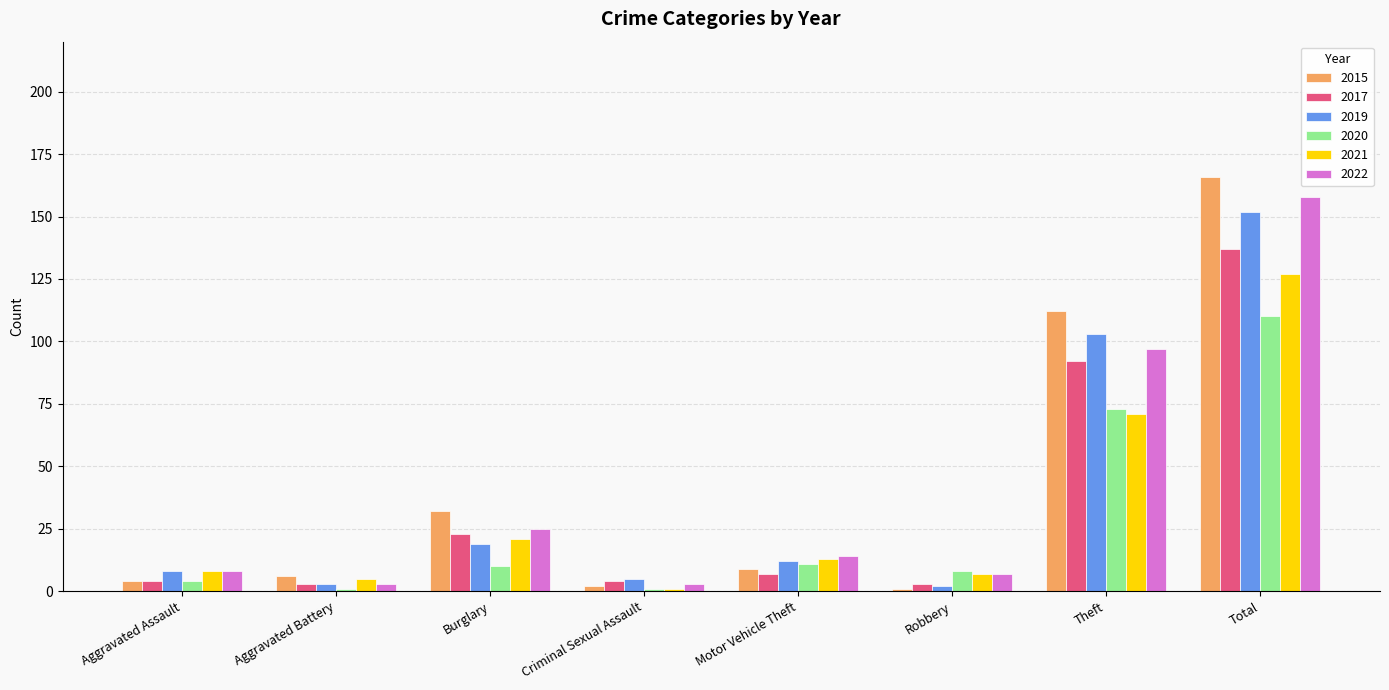

Which series has the widest spread of values?

2015